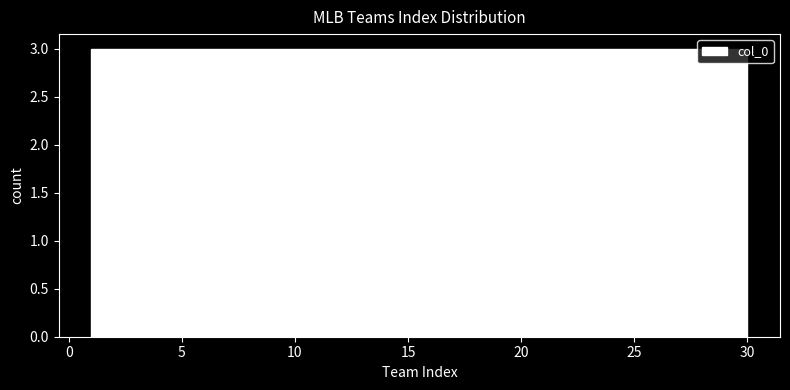

How tall is the bar that spans 3.9 to 6.8 on the x-axis? Neither the bar edges nor the heights are printed on the chart, so give them approximately, as read against the axes.

3